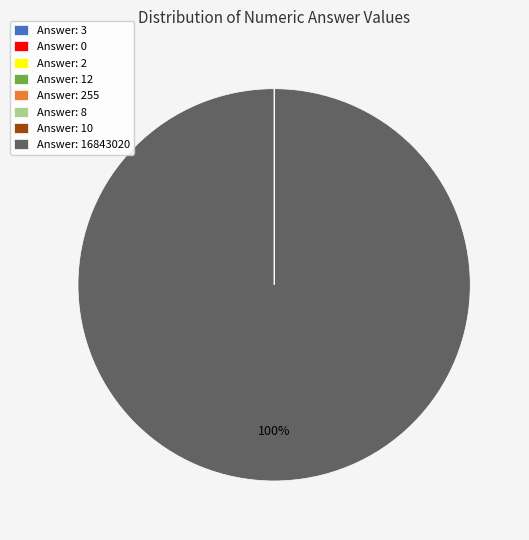

Is it true that Answer: 16843020 is 100% of the pie?

True